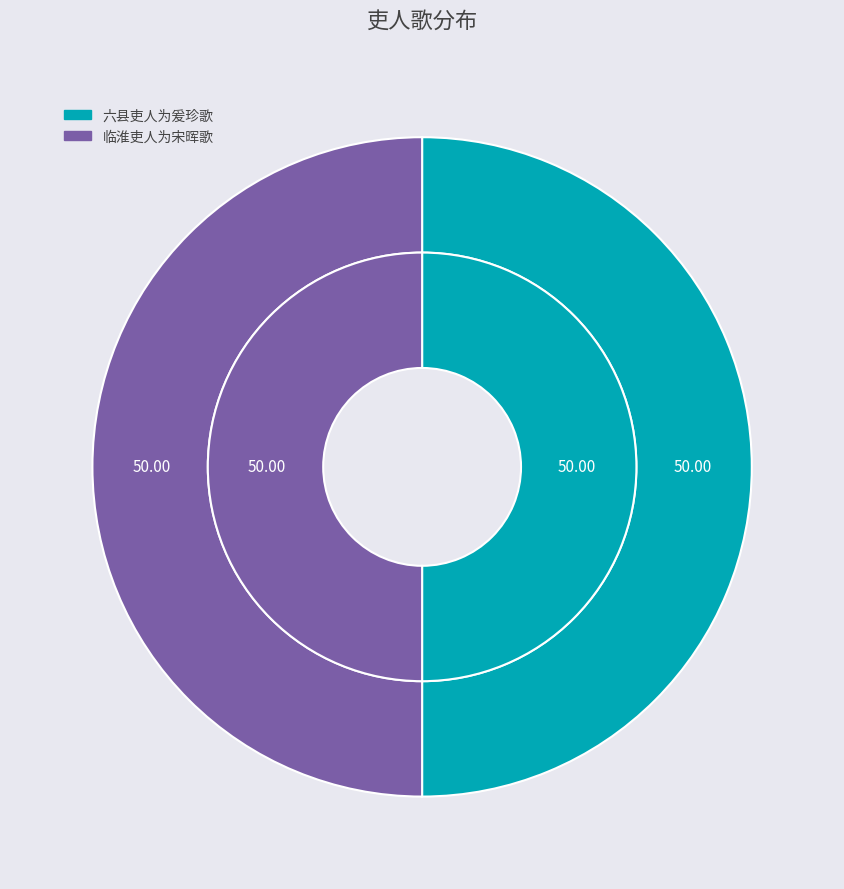

To the nearest percent, what percentage of the pie is 六县吏人为爰珍歌?

50%